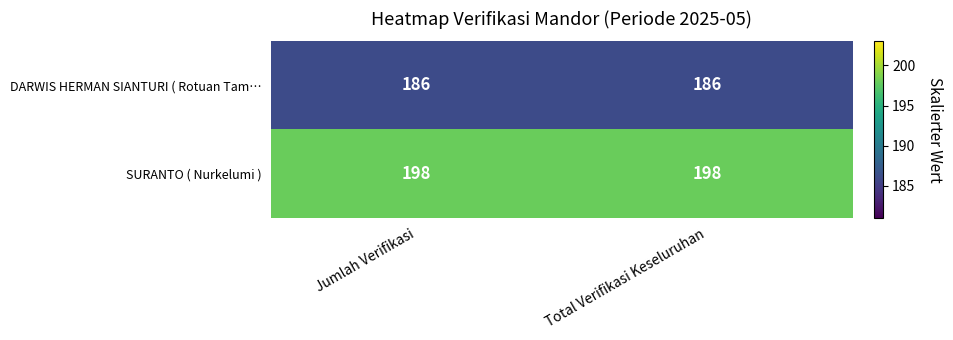

What value does the DARWIS HERMAN SIANTURI ( Rotuan Tam… series have at Total Verifikasi Keseluruhan?

186